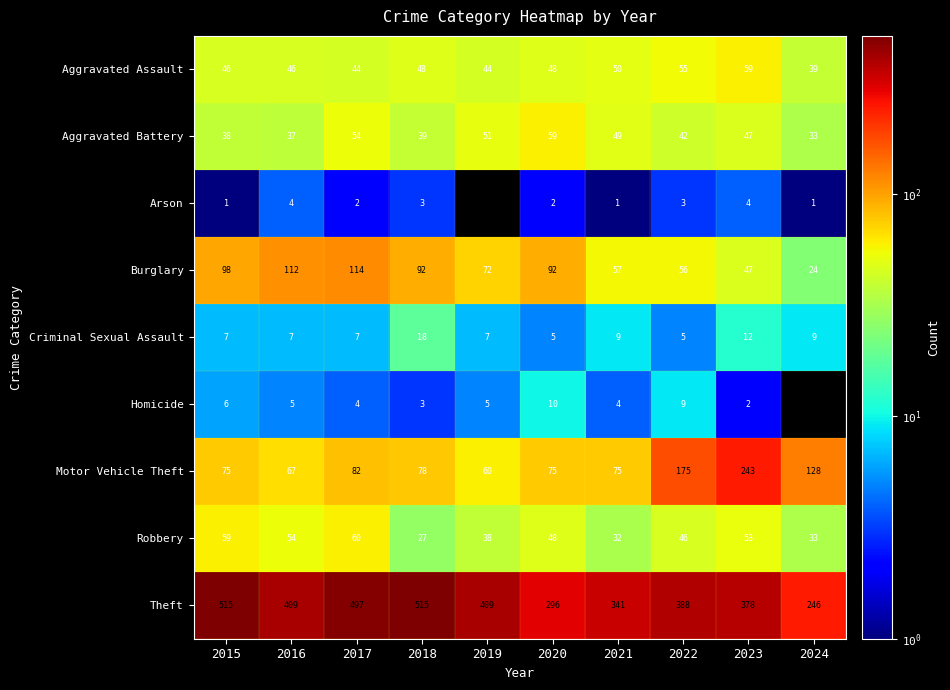

True or false: Motor Vehicle Theft has a value of 39 at 2017.

False